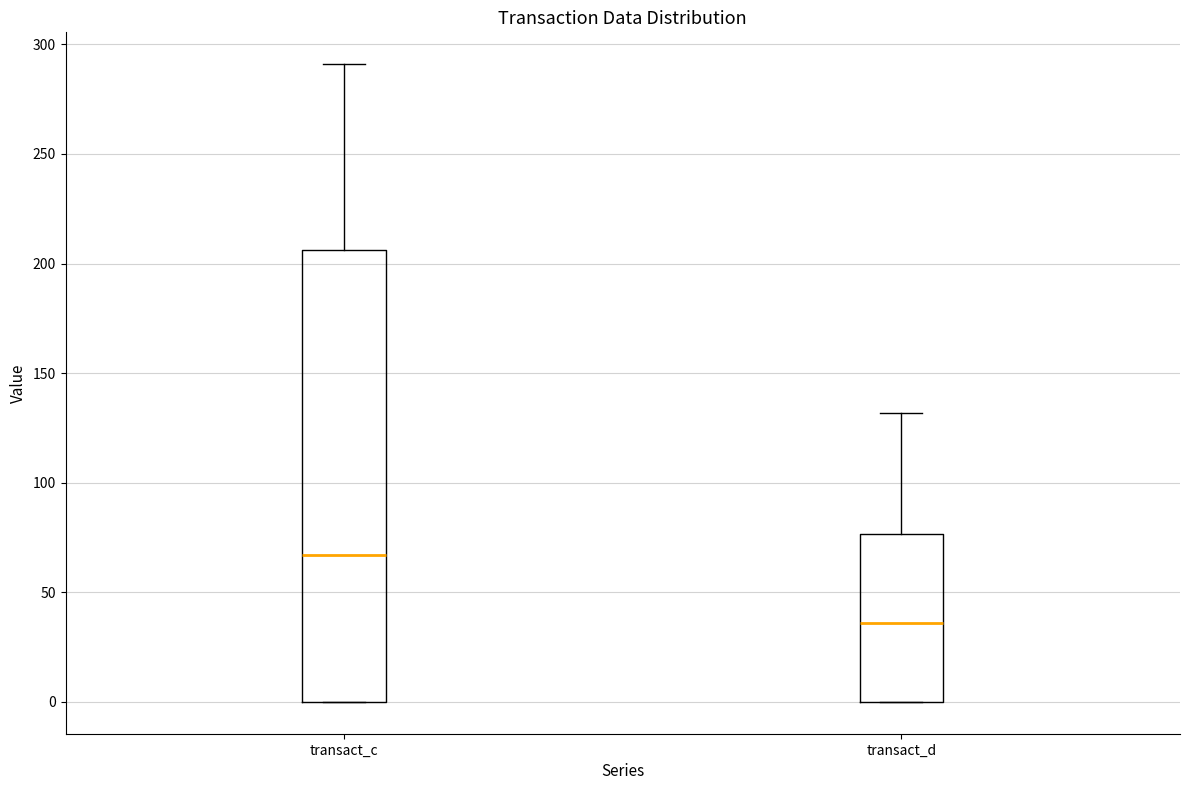

Where is the upper edge of the box for transact_d on the y-axis? The values are not printed on the chart, so give them approximately, as read against the axis.

75